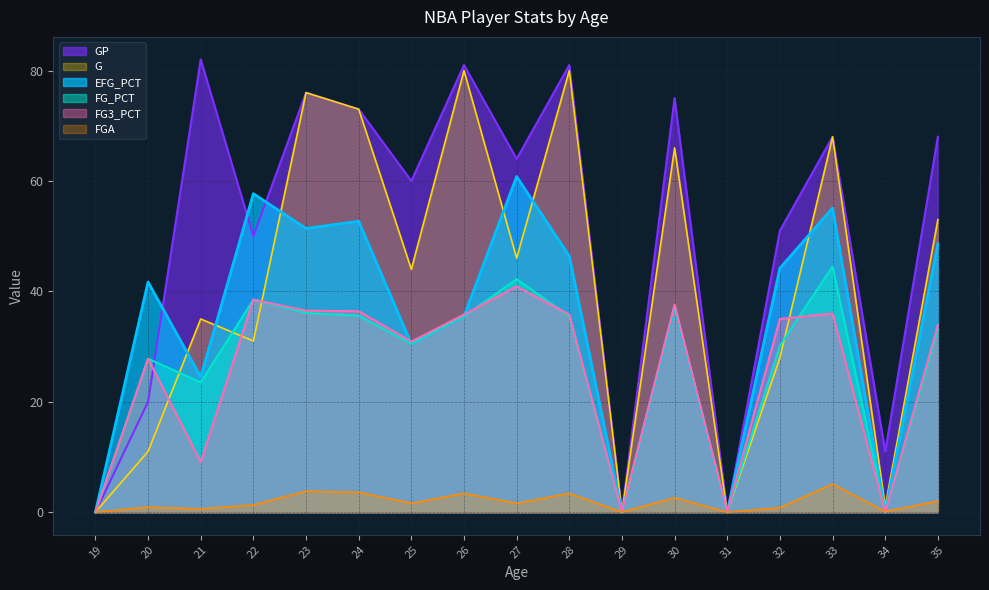

How many lines are shown in the chart?

6